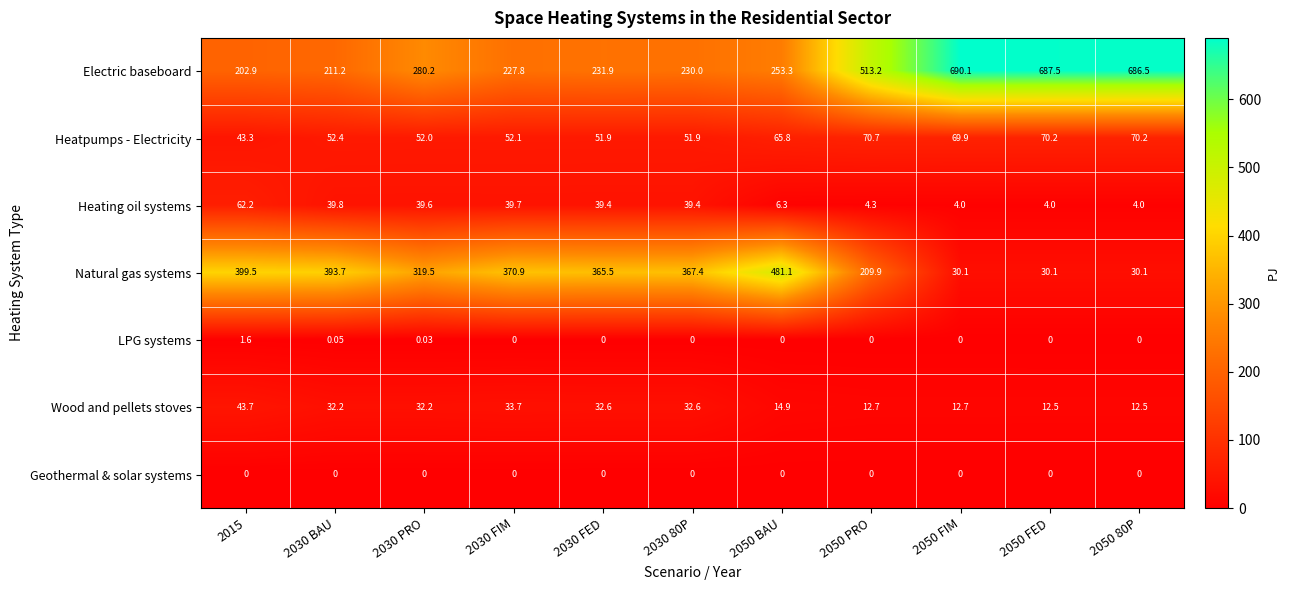

Rank the series by their maximum value, from lowest to highest.

Geothermal & solar systems, LPG systems, Wood and pellets stoves, Heating oil systems, Heatpumps - Electricity, Natural gas systems, Electric baseboard